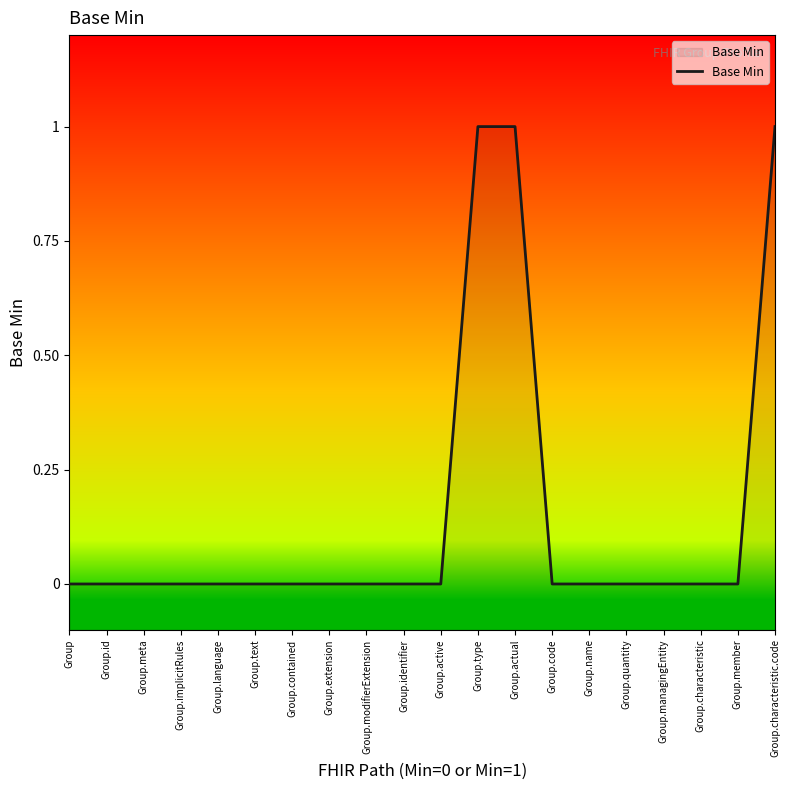

Reading left to right, what are all the values shown in this chart?

0	0	0	0	0	0	0	0	0	0	0	1	1	0	0	0	0	0	0	1